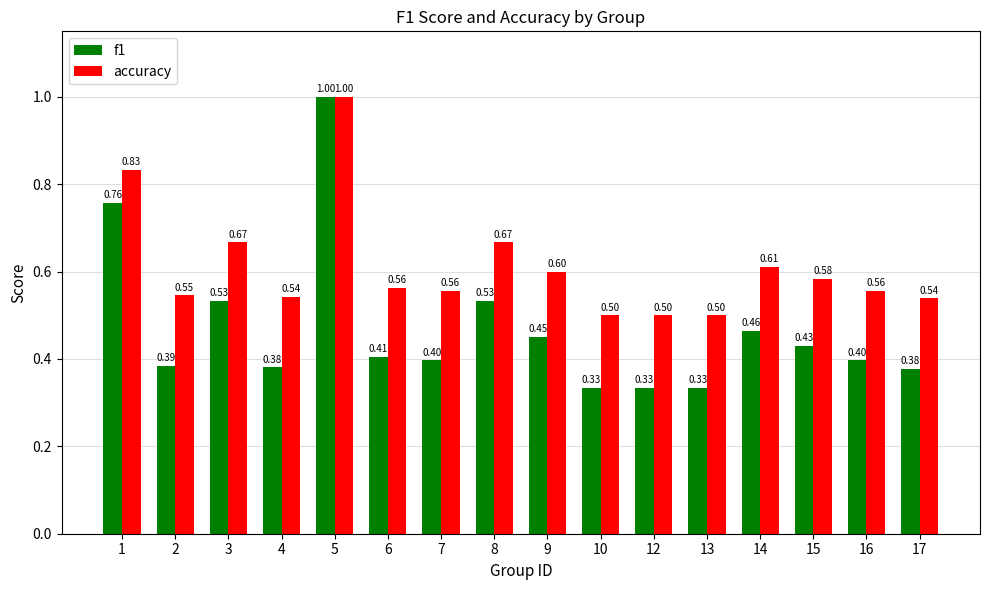

What is the difference between the highest and lowest values at 12?

0.2